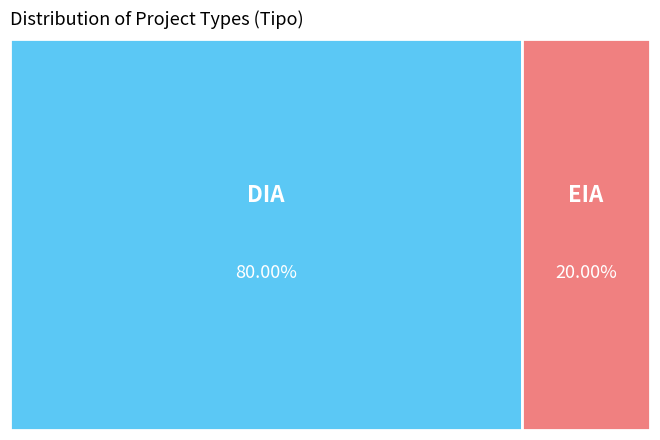

What percentage is NOT represented by EIA?

80.0%